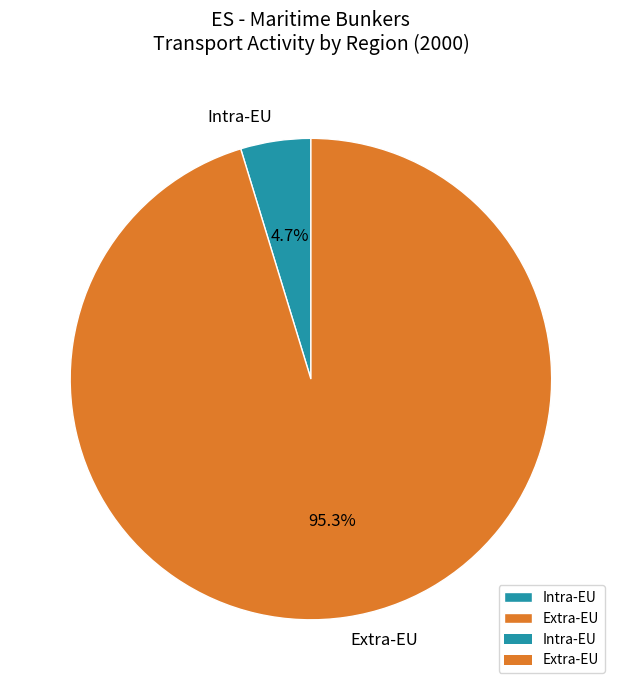

How much of the chart is everything except Extra-EU?

4.7%